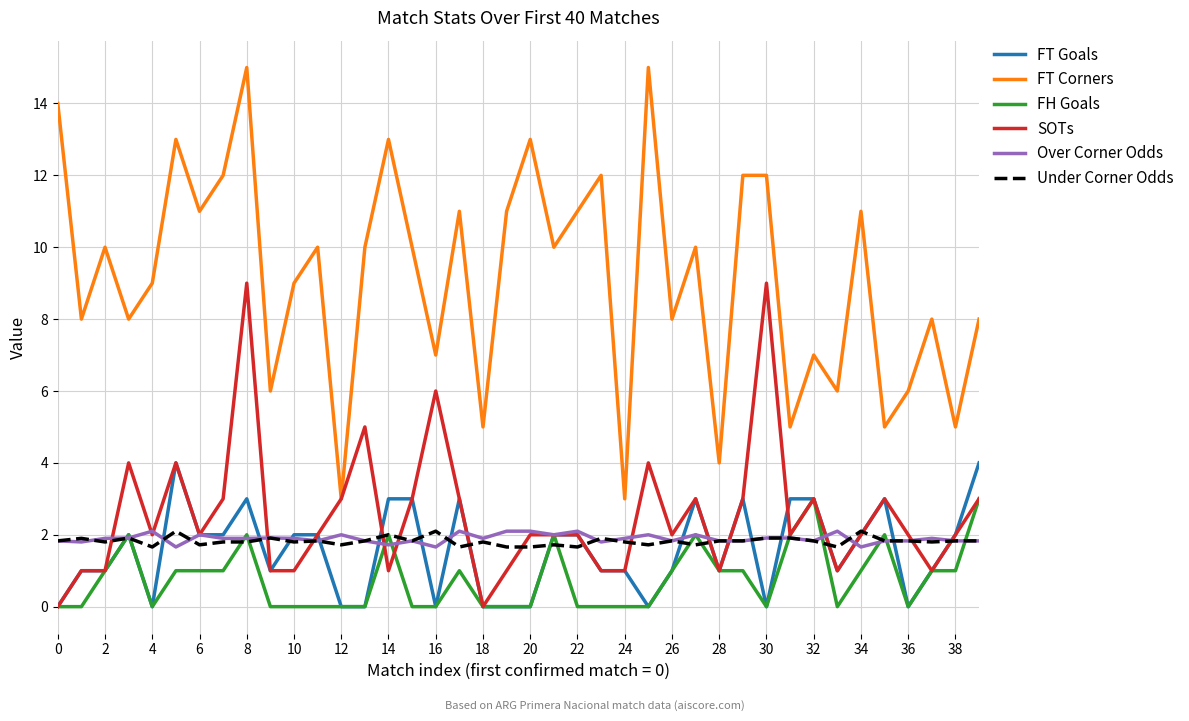

True or false: Over Corner Odds and FH Goals cross at least once.

True